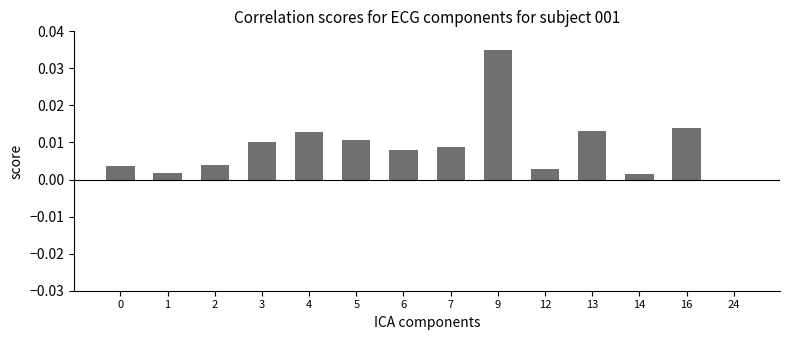

True or false: the data shows 0.0 at 13.

True